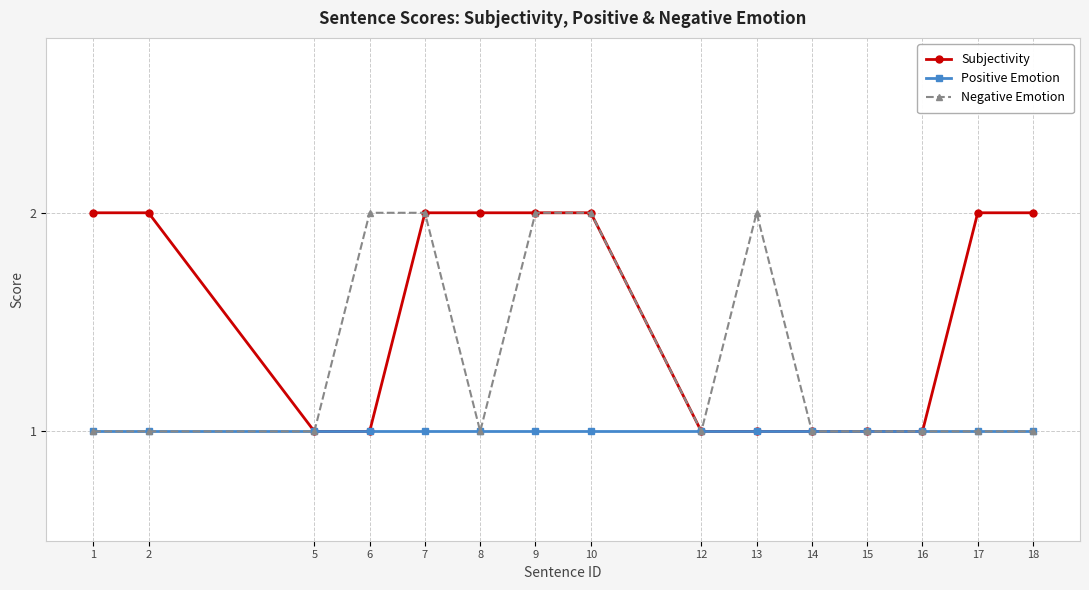

Between 6 and 10, which series saw the biggest shift?

Subjectivity